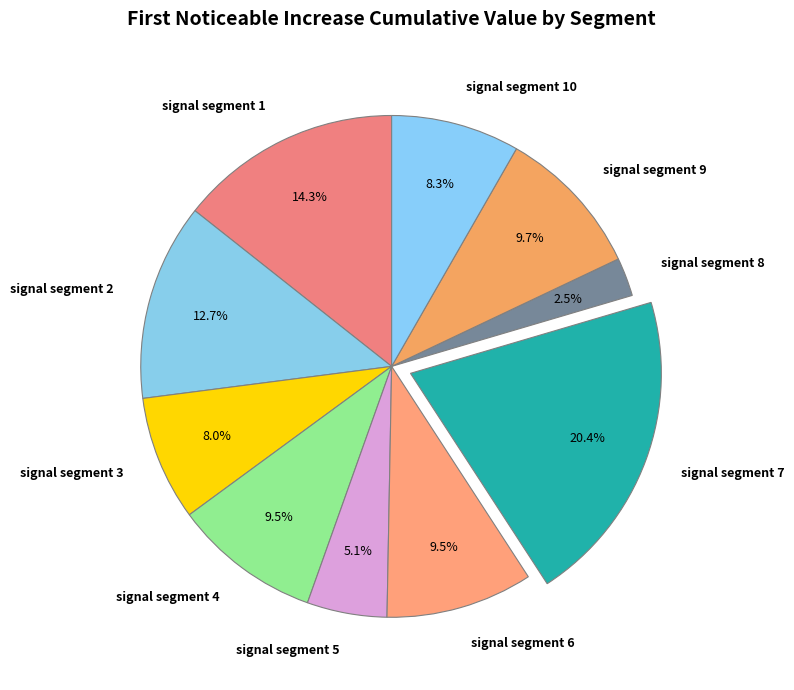

Which category has the smallest portion of the pie?

signal segment 8